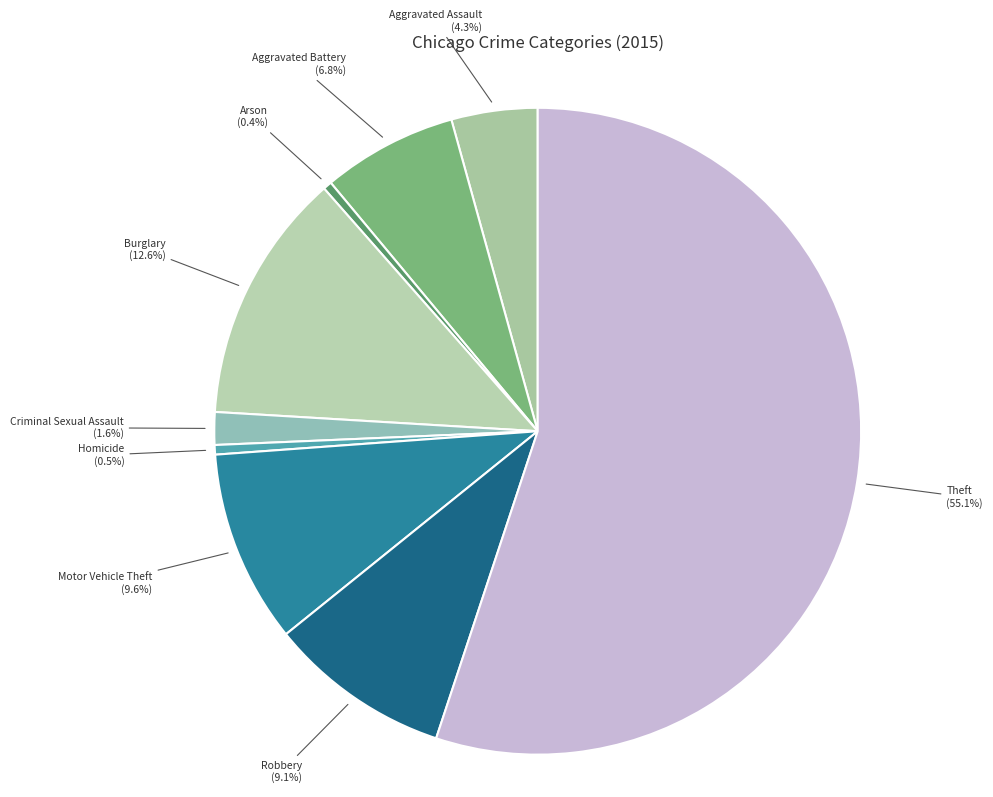

What percentage is the Aggravated Assault slice, to the nearest percent?

4%